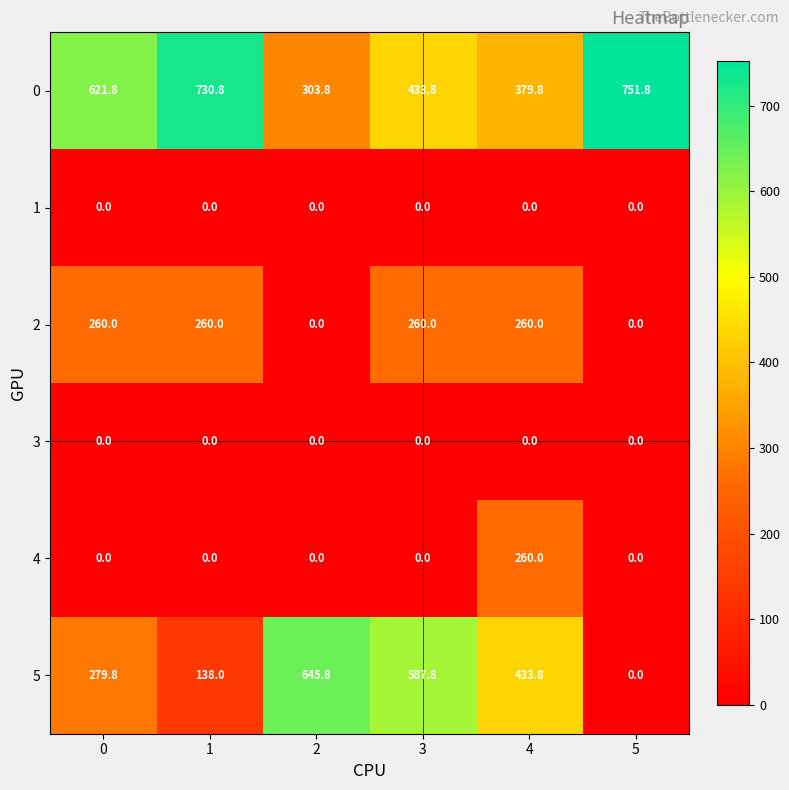

Which series has the largest total across all categories?

0